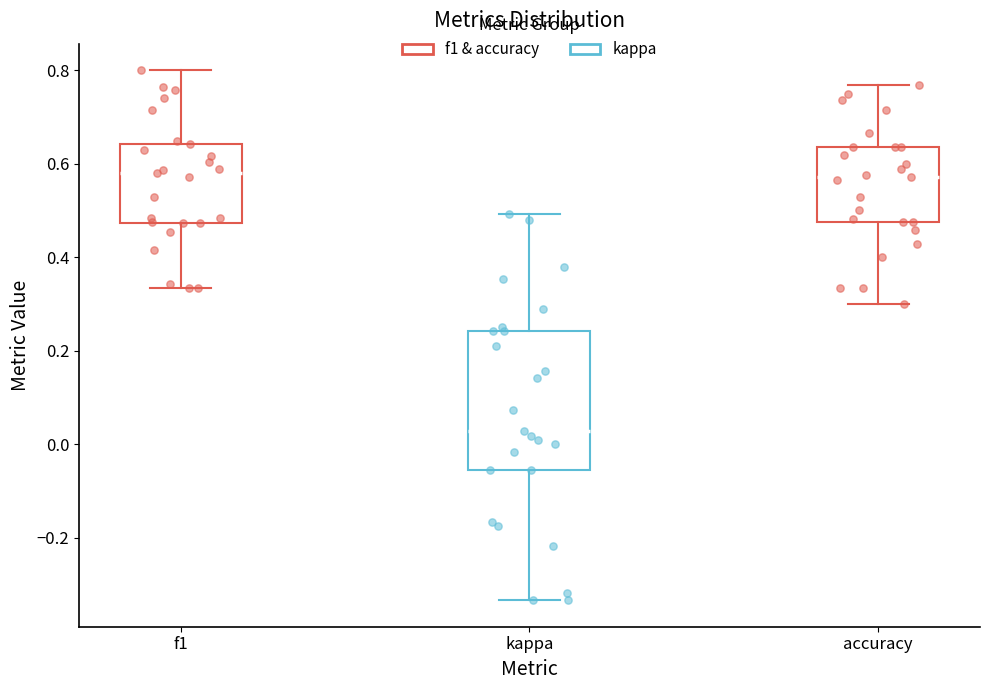

Where is the lower edge of the box for accuracy on the y-axis? The values are not printed on the chart, so give them approximately, as read against the axis.

0.48